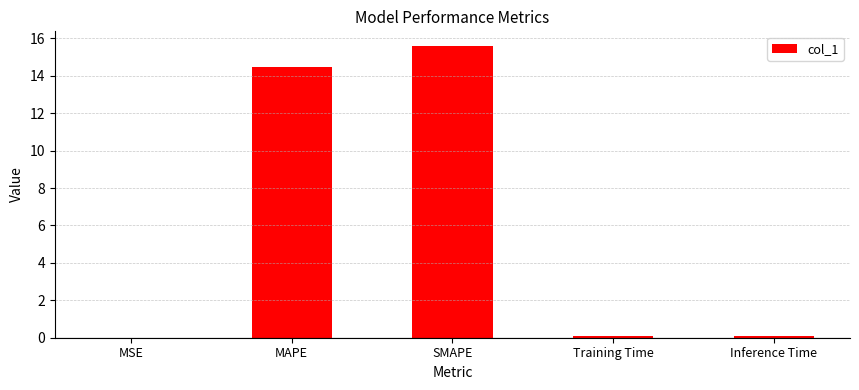

What is the maximum value shown in the chart?

15.6